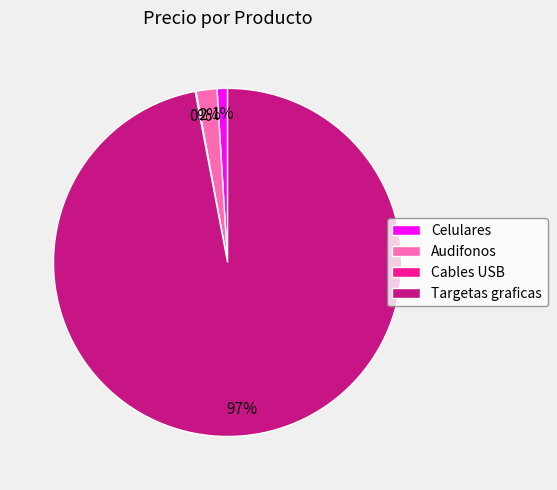

The Audifonos slice represents 10% of the pie. True or false?

False